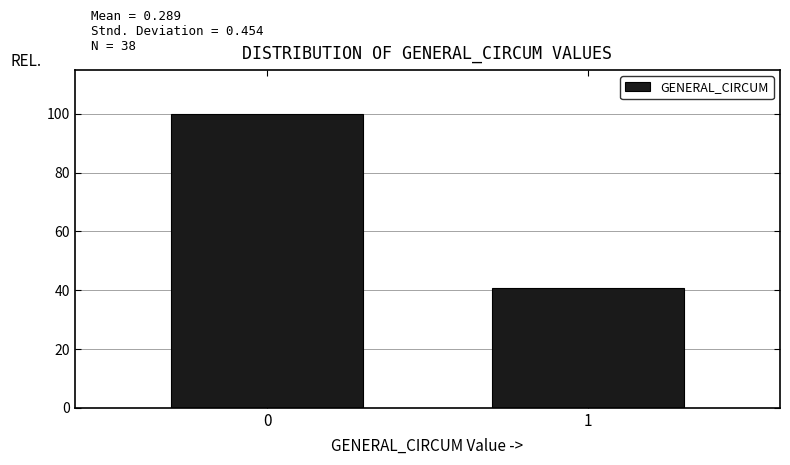

Reading left to right, transcribe all the data shown in this chart.

0=100.0	1=40.7